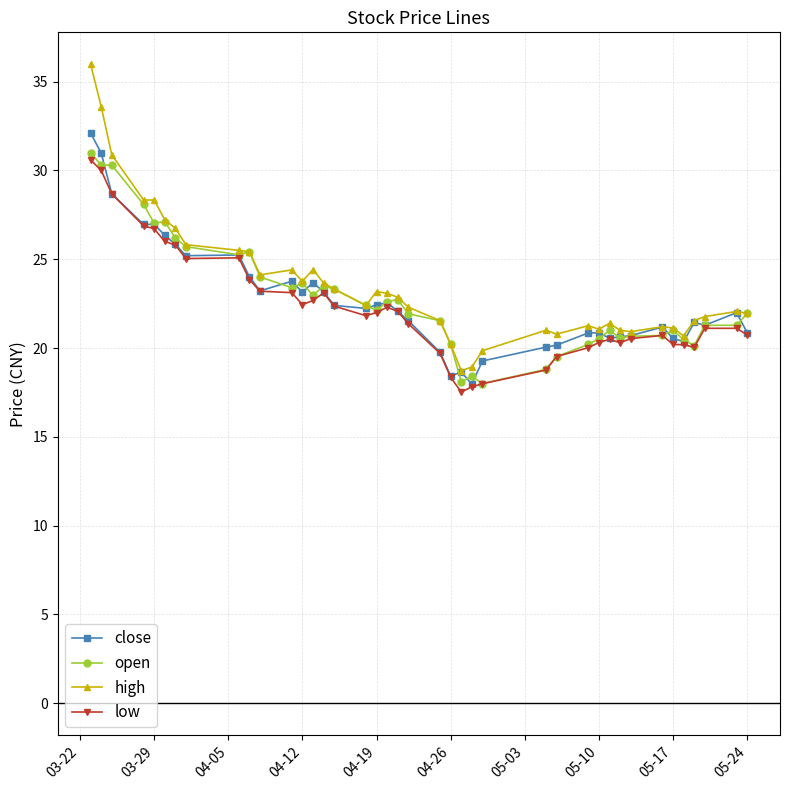

What is the value of the low point at the 35th from the left?

20.2